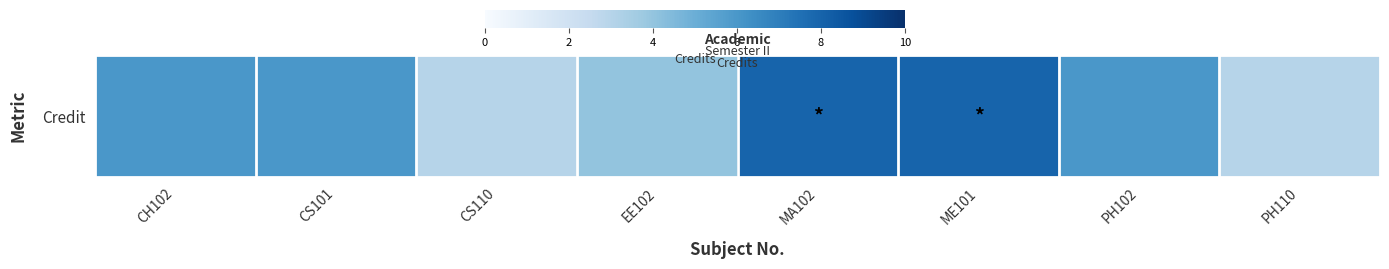

Count the number of categories in the chart.

8